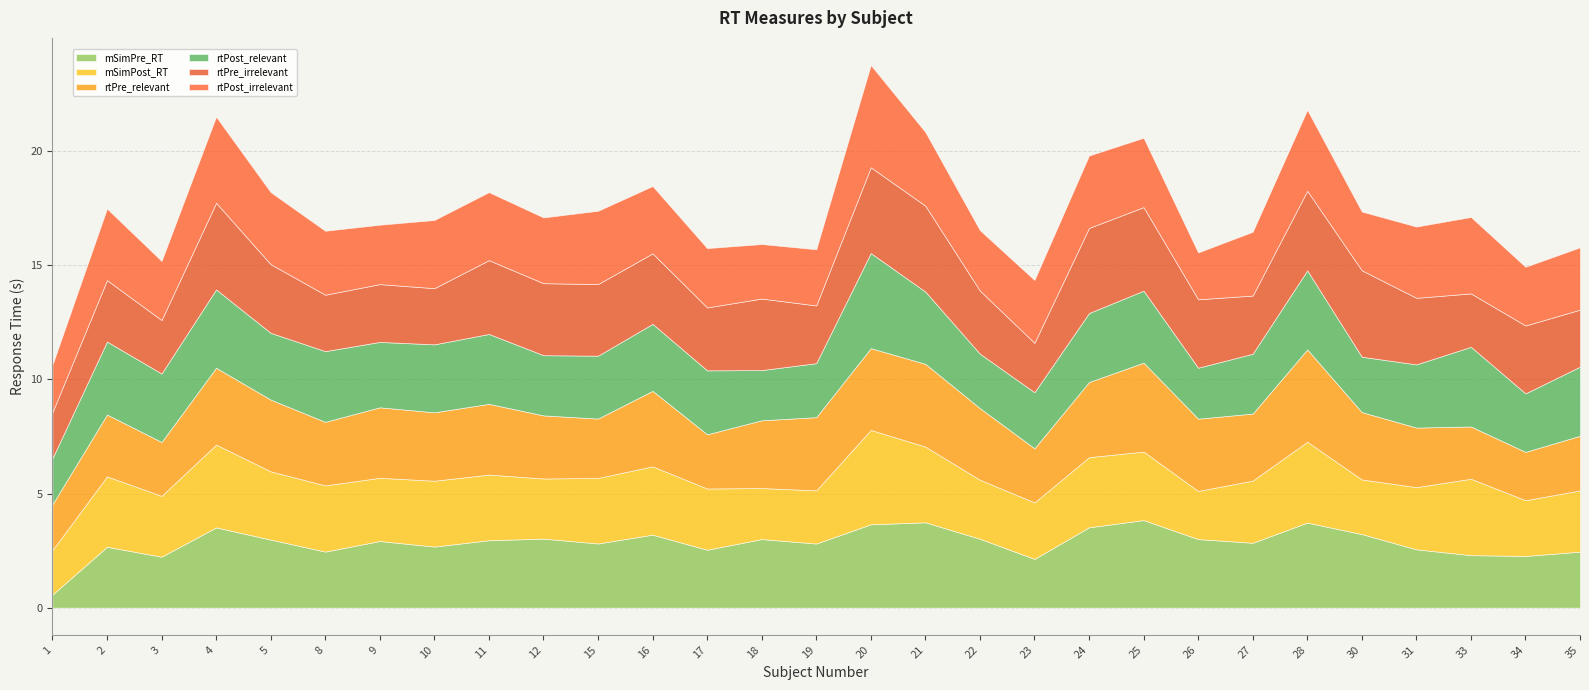

At which category is the sum across all series the highest?

20